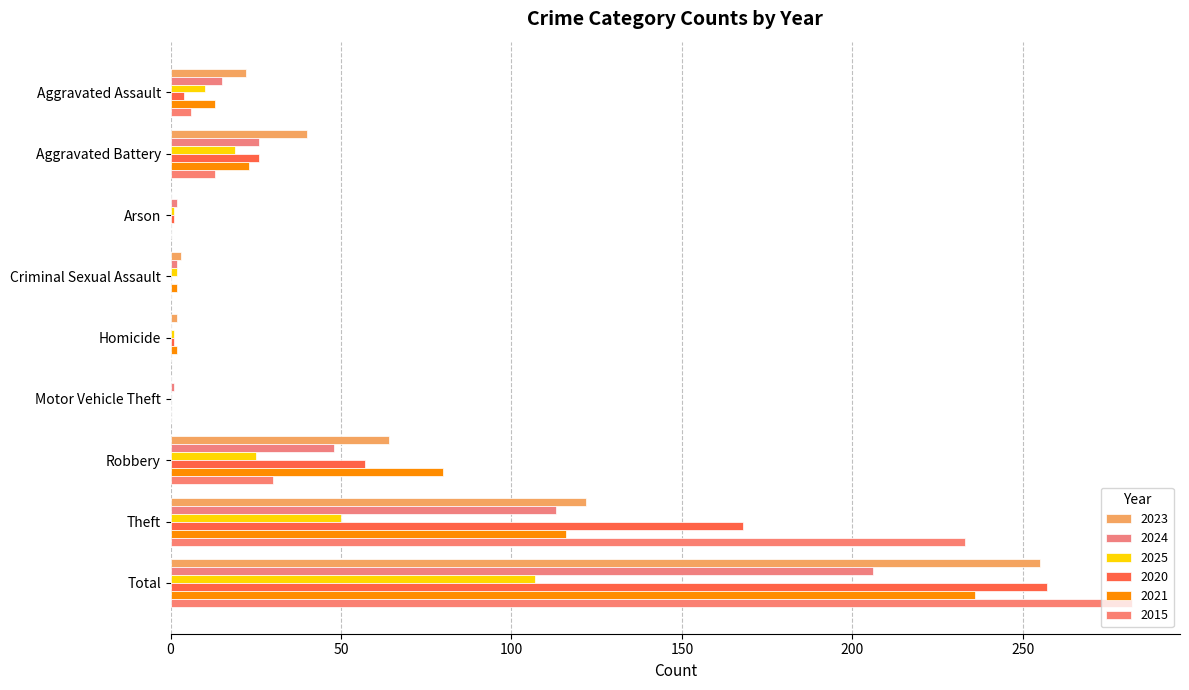

Is the value of 2020 at Total greater than the value of 2024 at Aggravated Assault?

Yes